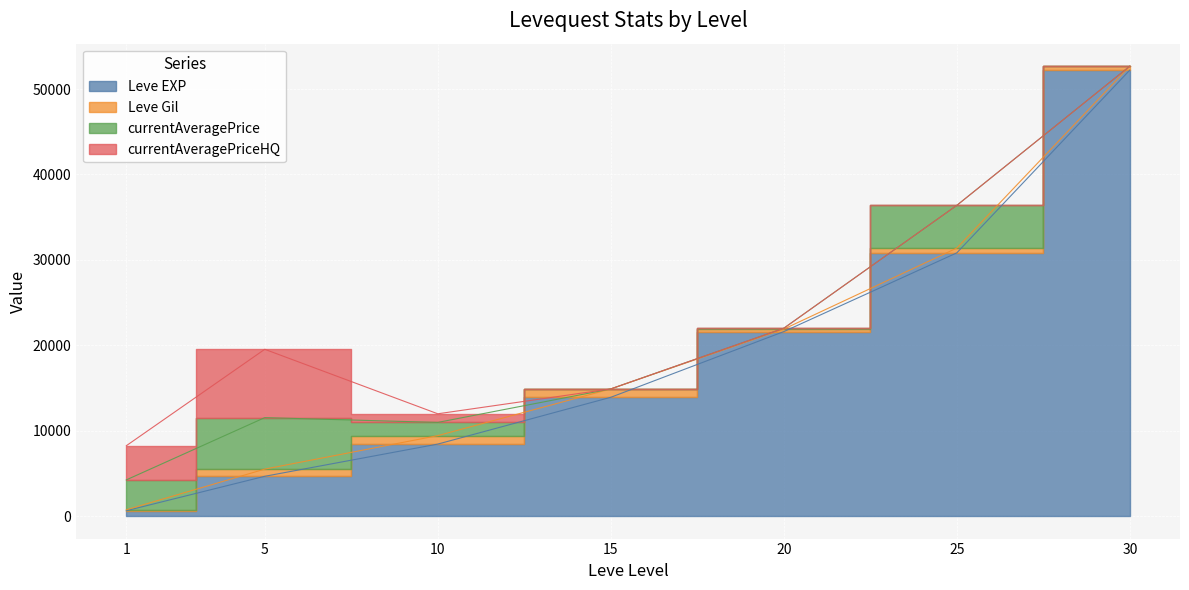

Which series changed the most between 1 and 15?

Leve EXP